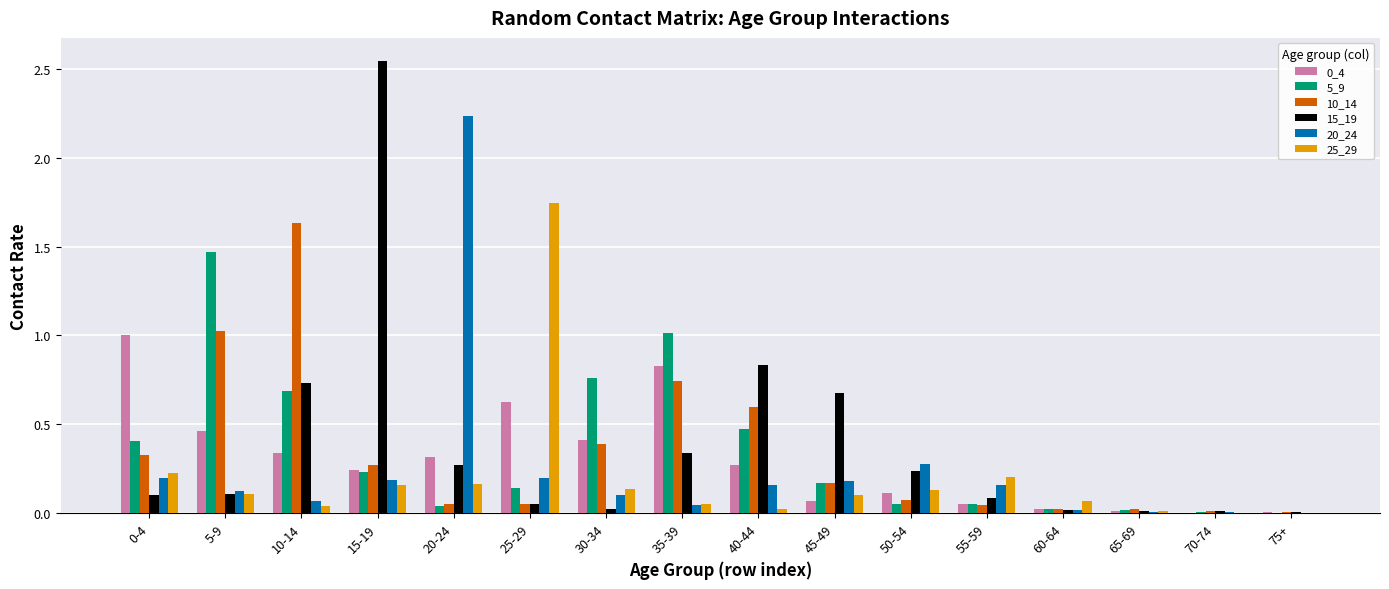

What is the sum of all 0_4 values?

4.8